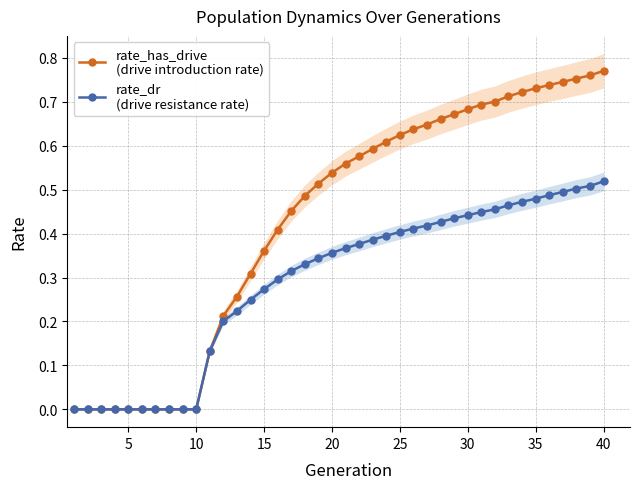

True or false: rate_has_drive
(drive introduction rate) has more than 0 interior local peaks.

False